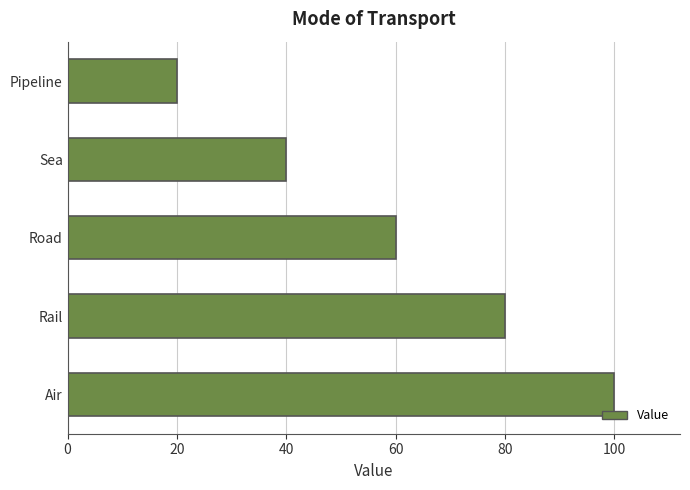

How many bars are there in total?

5